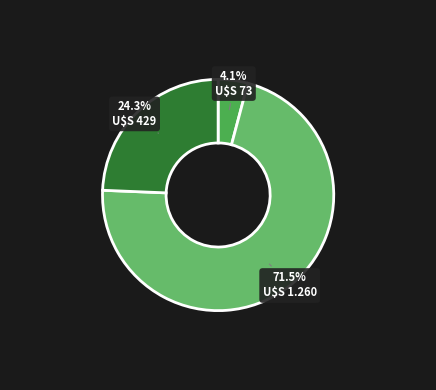

Does any single category account for the majority?

Yes